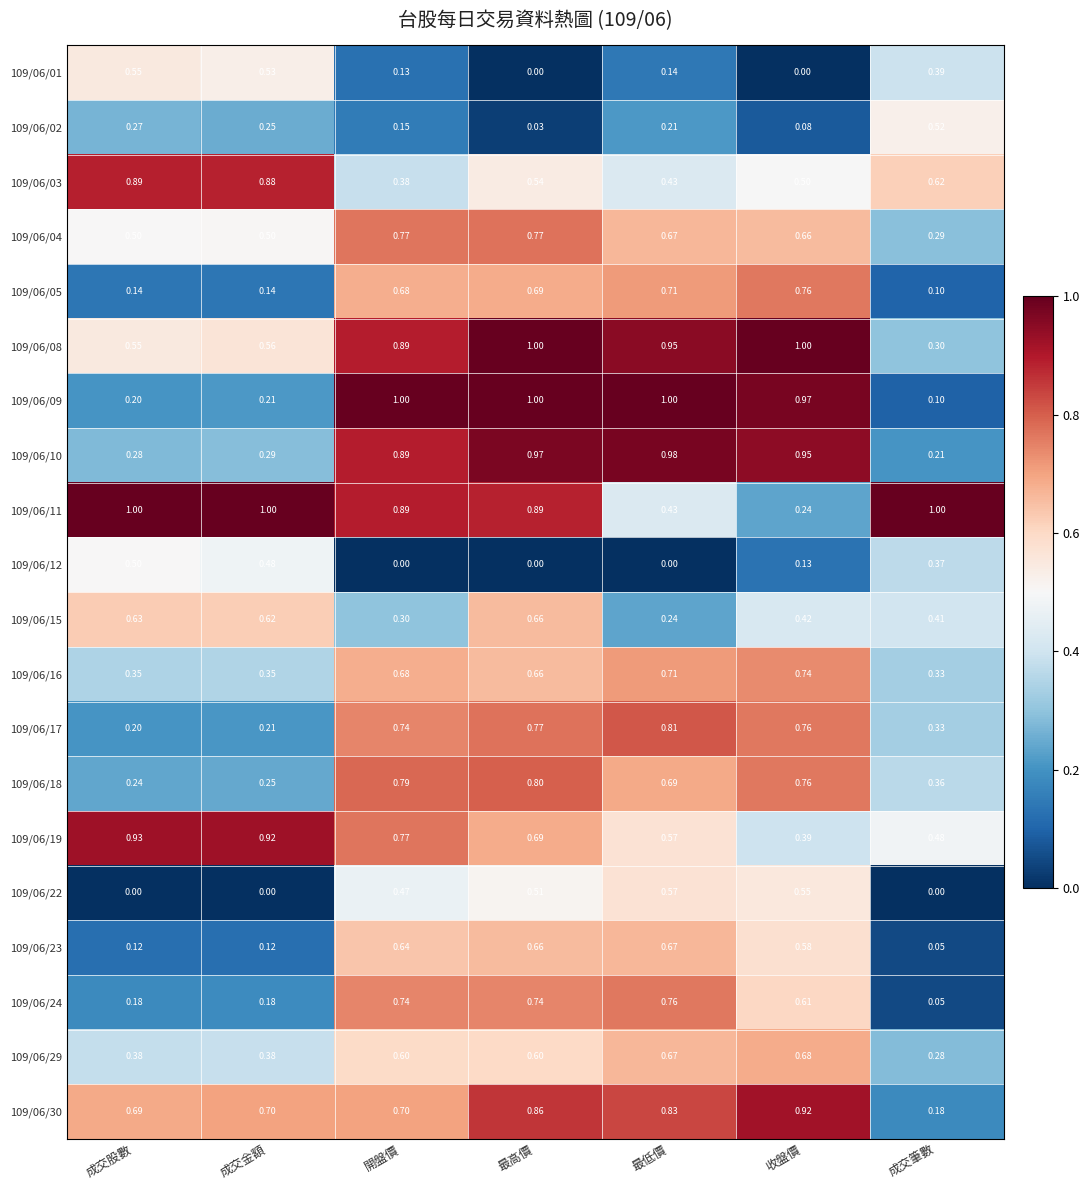

At which label does 109/06/16 reach its peak?

收盤價